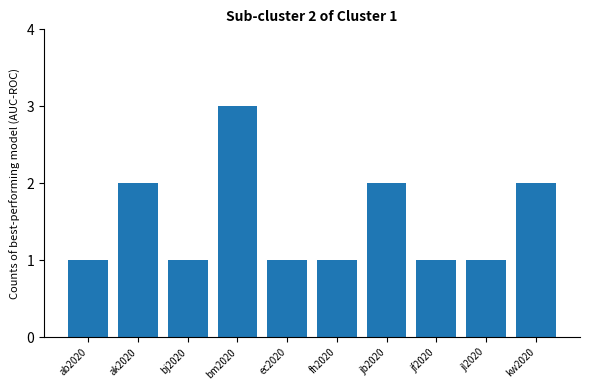

Is it true that the value at ec2020 is 1?

True